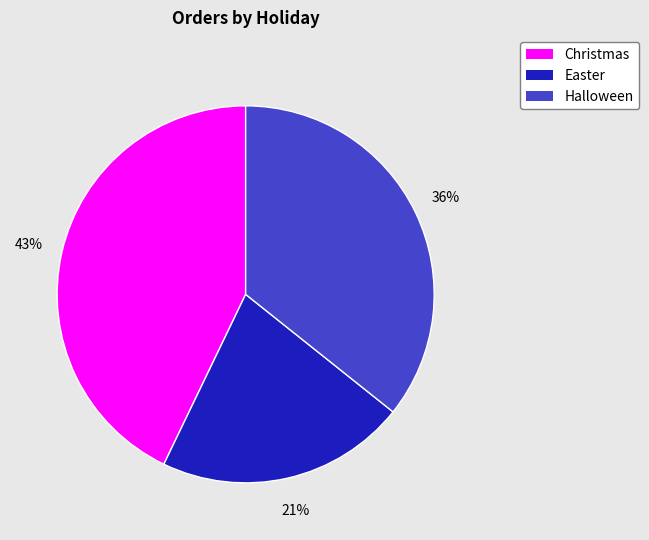

How many segments does this pie chart have?

3